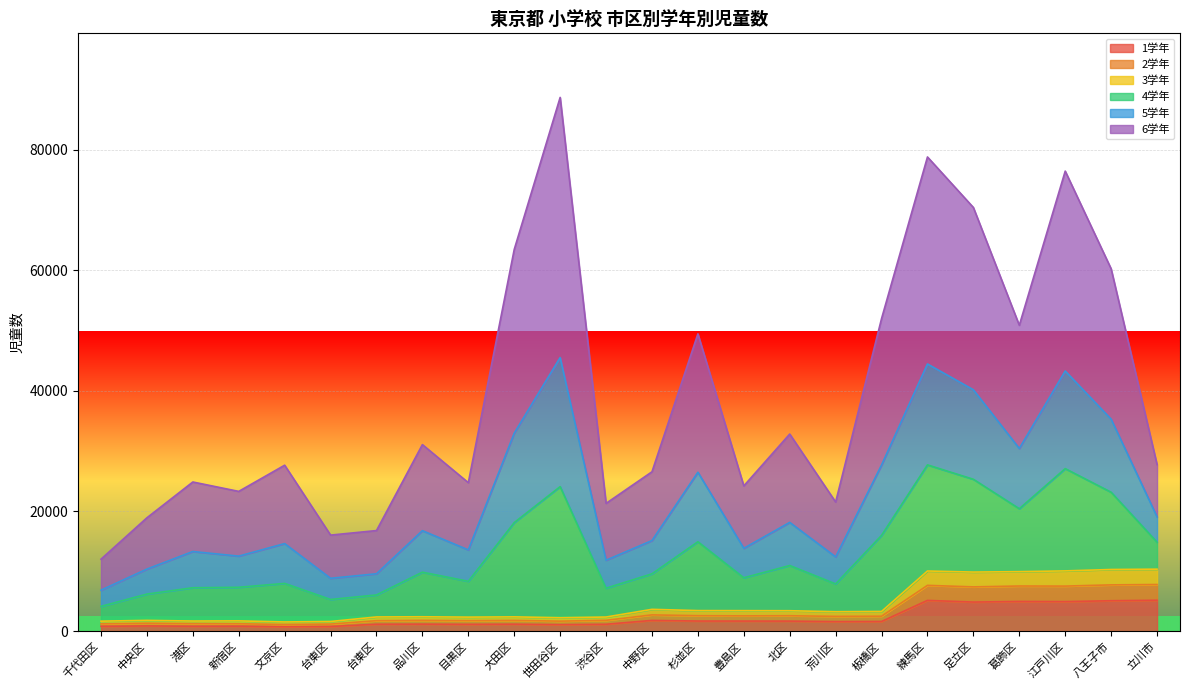

True or false: 2学年 and 4学年 cross at least once.

False